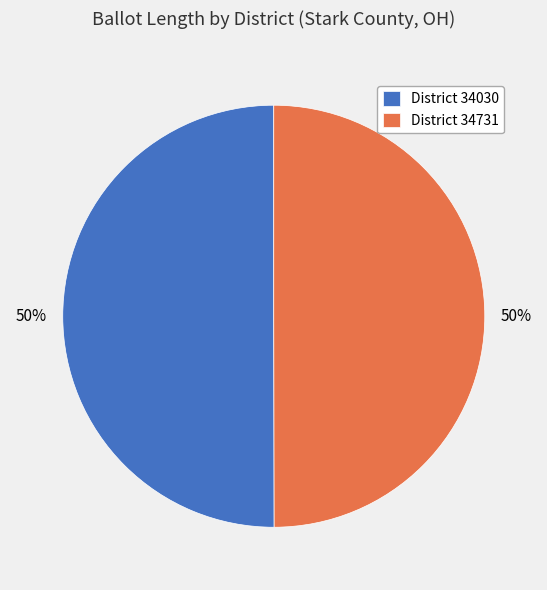

How many slices are in this pie chart?

2